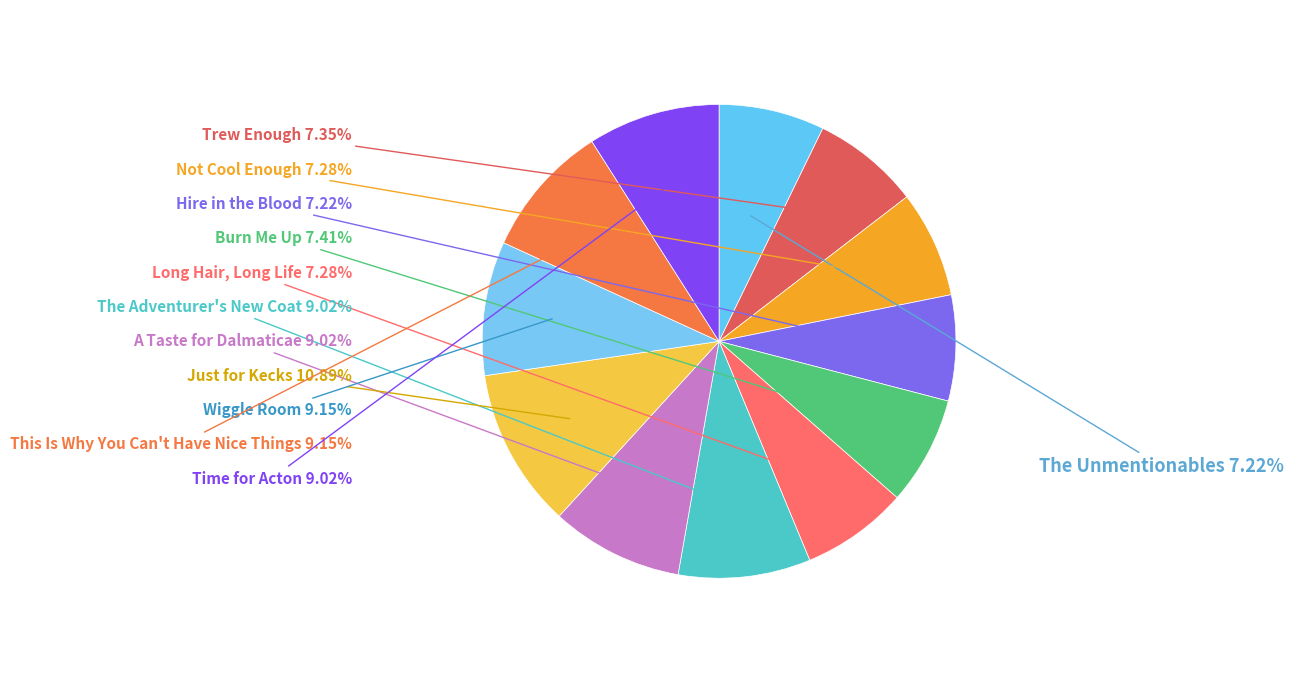

To the nearest percent, what is the difference between the largest and smallest slice percentages?

4%